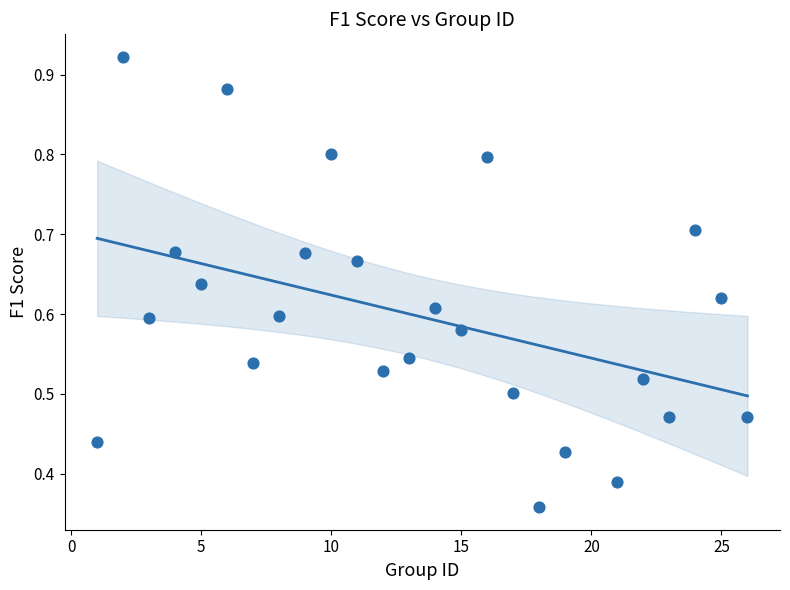

What is the range of X values (max minus min)?

25.0